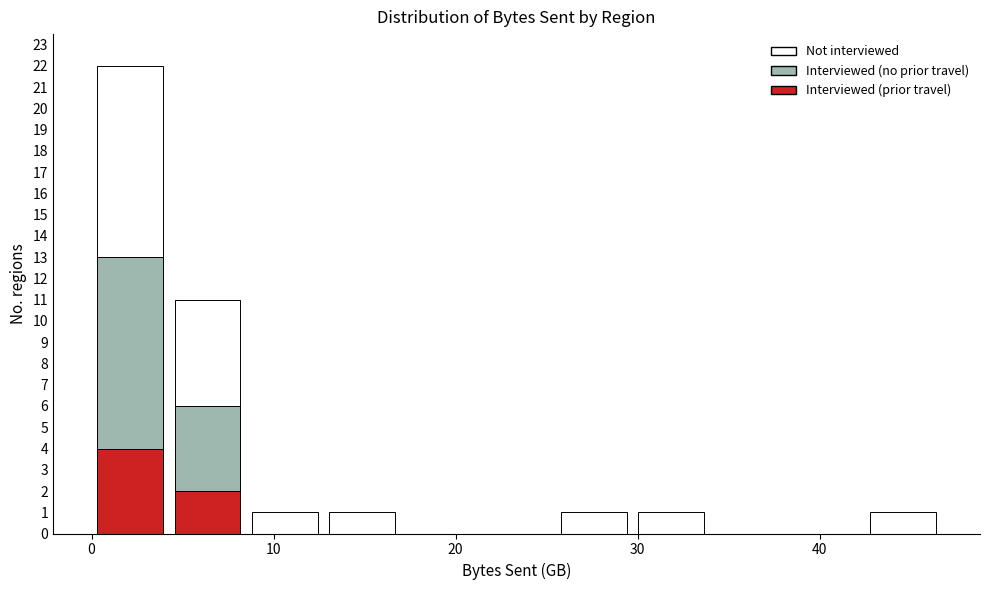

What is the total height of the stacked bar covering 8 to 13 on the x-axis? Neither the bar edges nor the heights are printed on the chart, so give them approximately, as read against the axes.

1